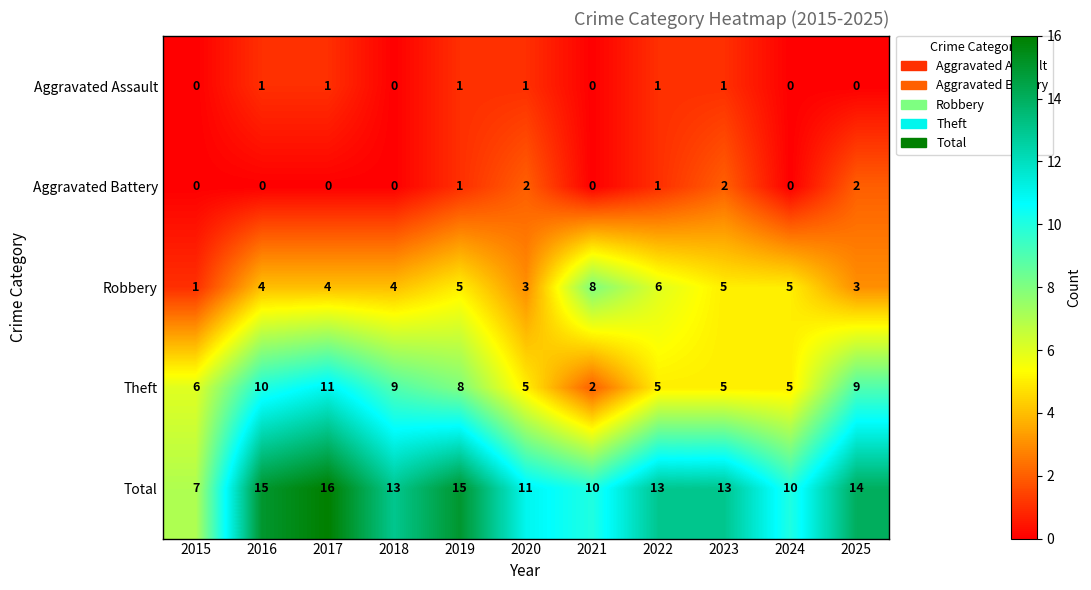

Is it true that Total equals 13 at 2023?

True